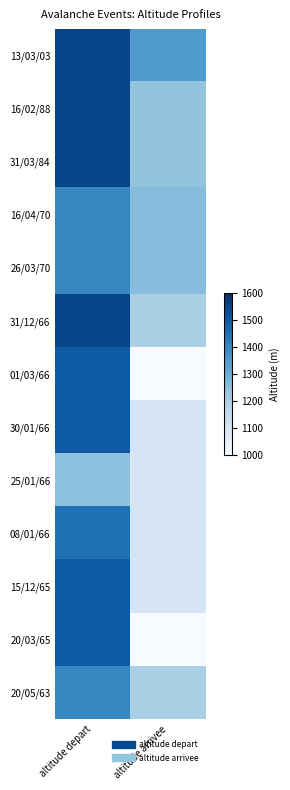

At how many categories does at least one series exceed 1292?

2